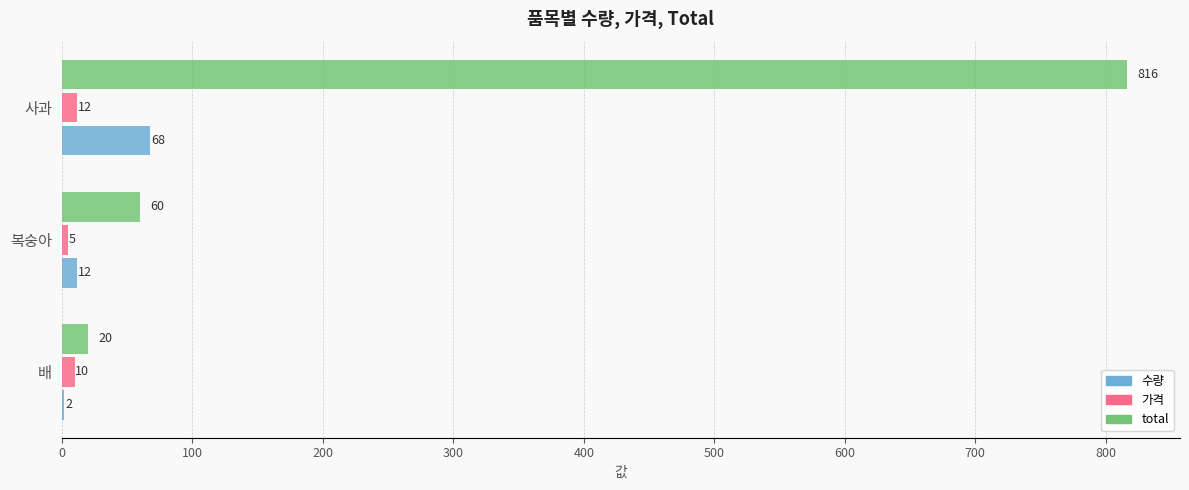

Is the value of total at 복숭아 greater than the value of 가격 at 배?

Yes